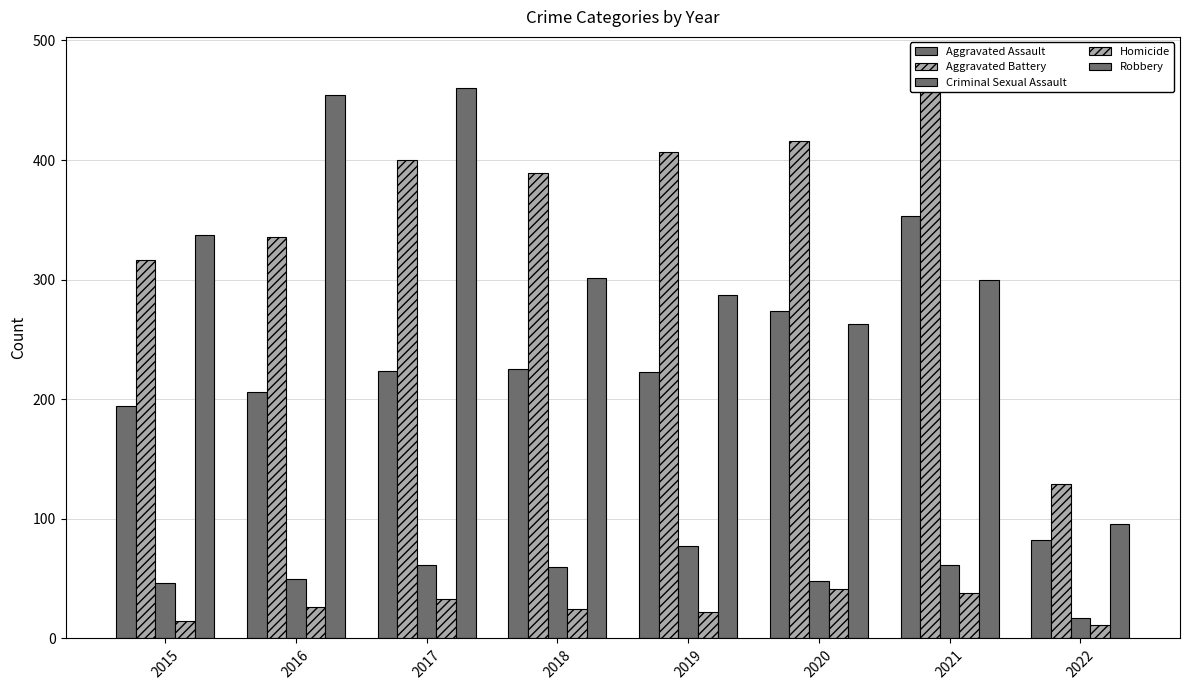

Reading left to right, extract all data points from this chart.

Aggravated Assault: 2015=194	2016=206	2017=224	2018=225	2019=223	2020=274	2021=353	2022=82
Aggravated Battery: 2015=316	2016=336	2017=400	2018=389	2019=407	2020=416	2021=479	2022=129
Criminal Sexual Assault: 2015=46	2016=50	2017=61	2018=60	2019=77	2020=48	2021=61	2022=17
Homicide: 2015=15	2016=26	2017=33	2018=25	2019=22	2020=41	2021=38	2022=11
Robbery: 2015=337	2016=454	2017=460	2018=301	2019=287	2020=263	2021=300	2022=96